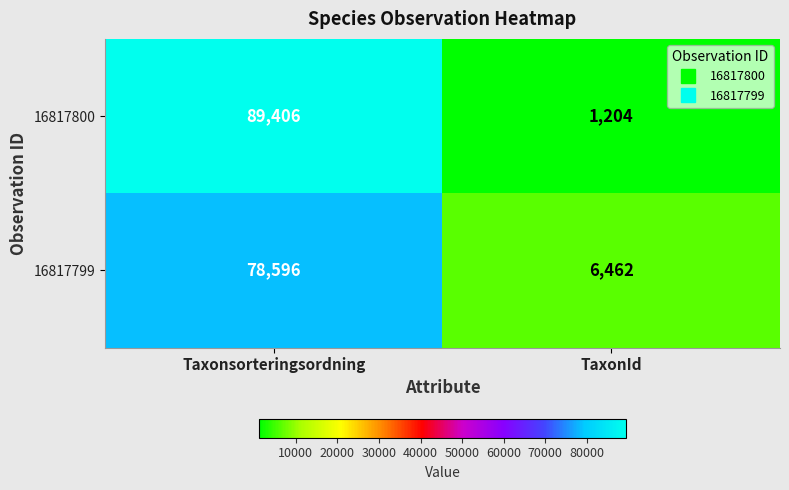

Is it true that 16817799 equals 140091 at Taxonsorteringsordning?

False